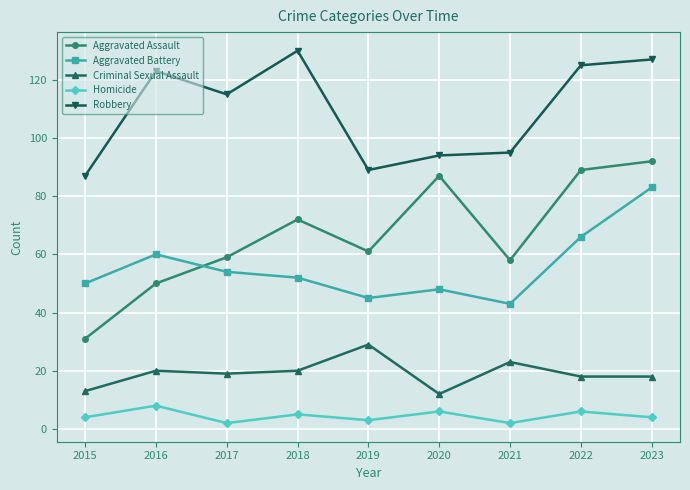

What is the total value across all series at 2022?

304